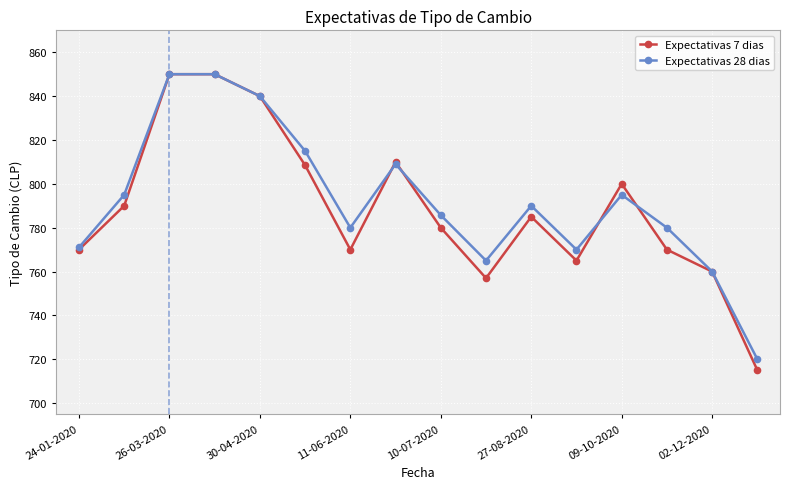

What is the value of the Expectativas 7 dias point at the 6th from the left?

808.5